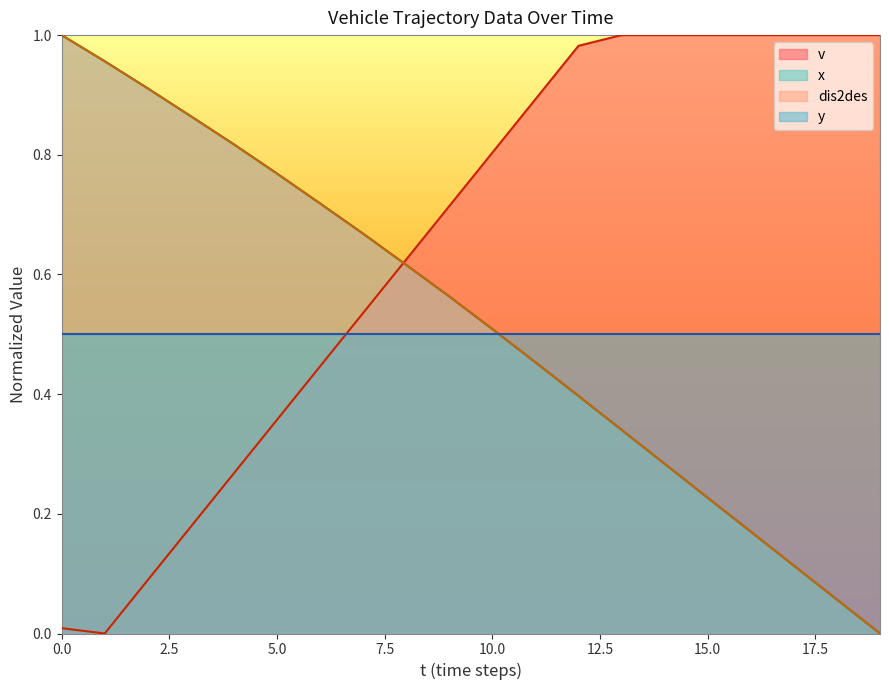

Is it true that x_pos equals 0.2 at 12?

False